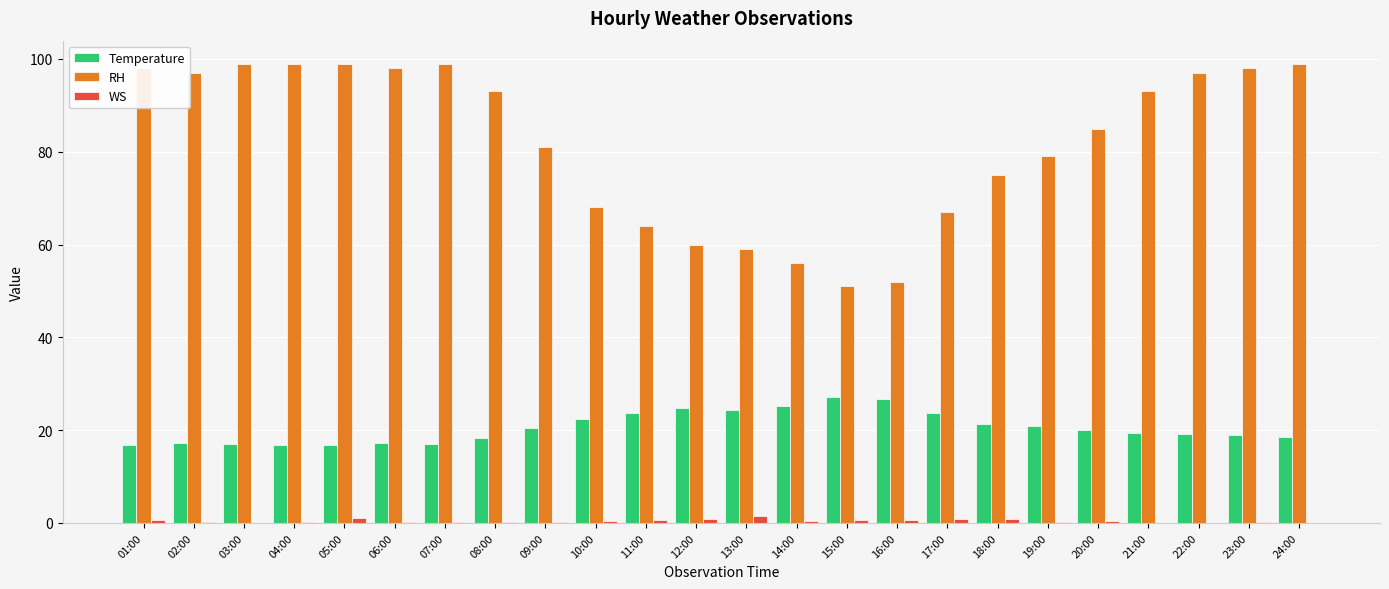

What are all the series names shown in the legend?

Temperature, RH, WS